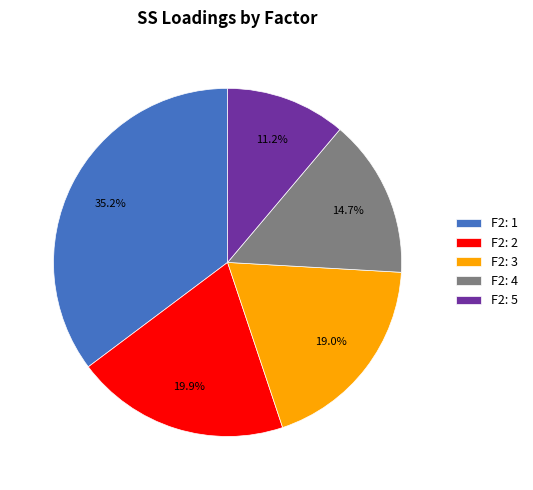

What portion of the pie excludes F2: 3?

81.0%